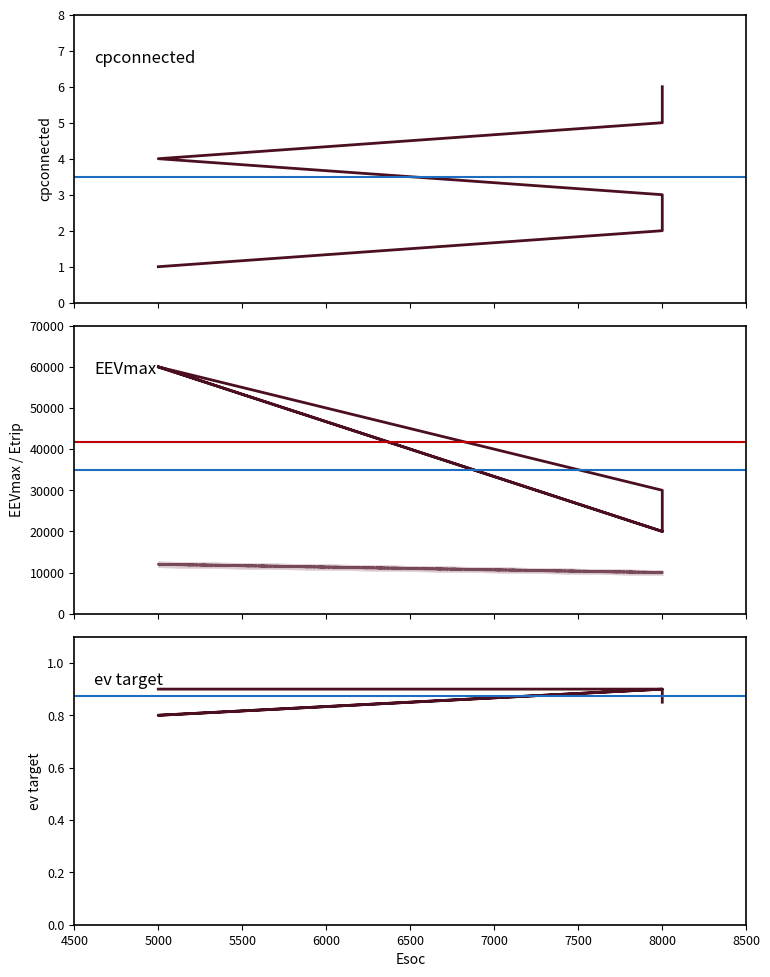

The value of ev target at 5000 is 0.8. True or false?

True